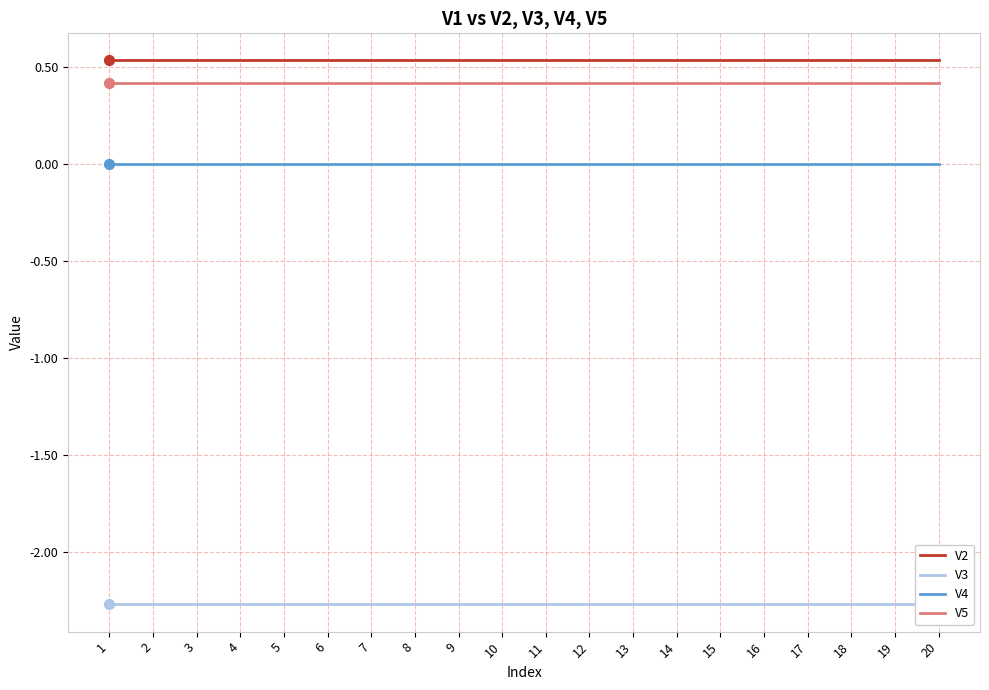

What are all the series names shown in the legend?

V2, V3, V4, V5